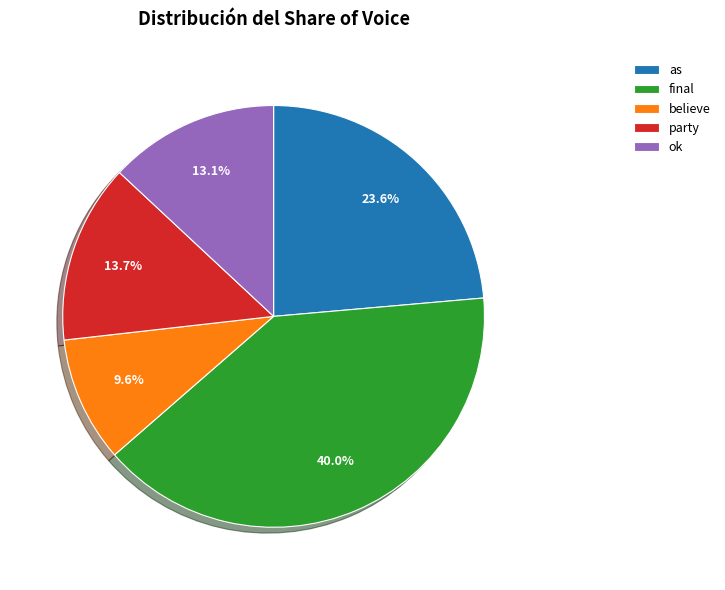

Which slice is the smallest?

believe